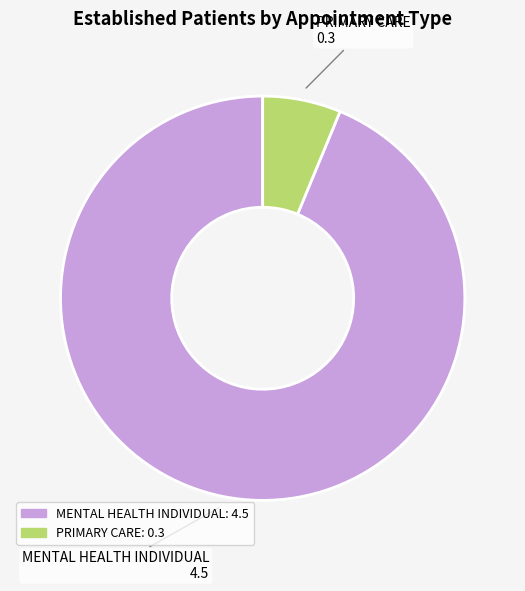

Is there any slice that represents more than half of the pie?

Yes